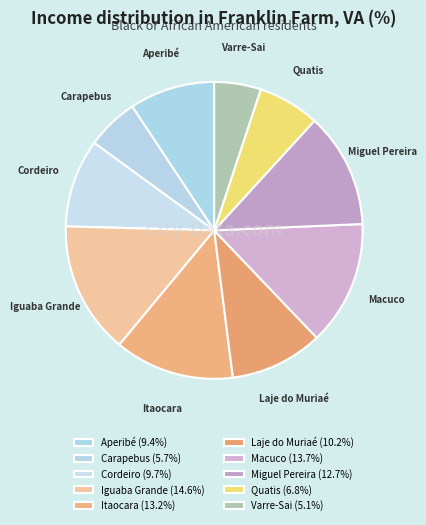

How many slices are in this pie chart?

10